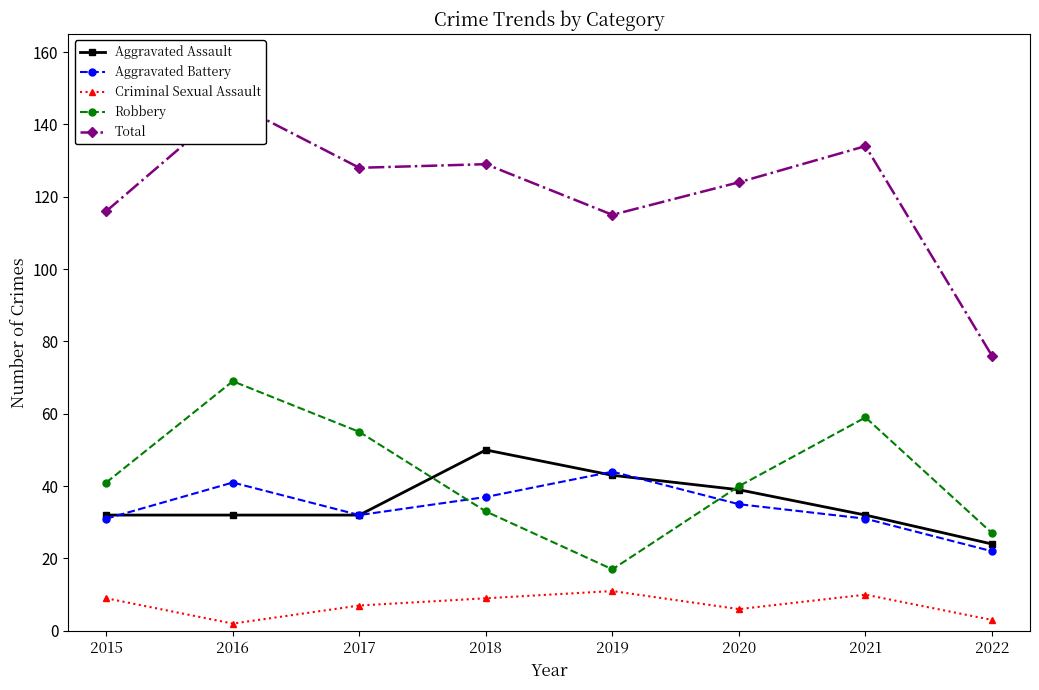

Is it true that Aggravated Battery equals 31 at 2015?

True